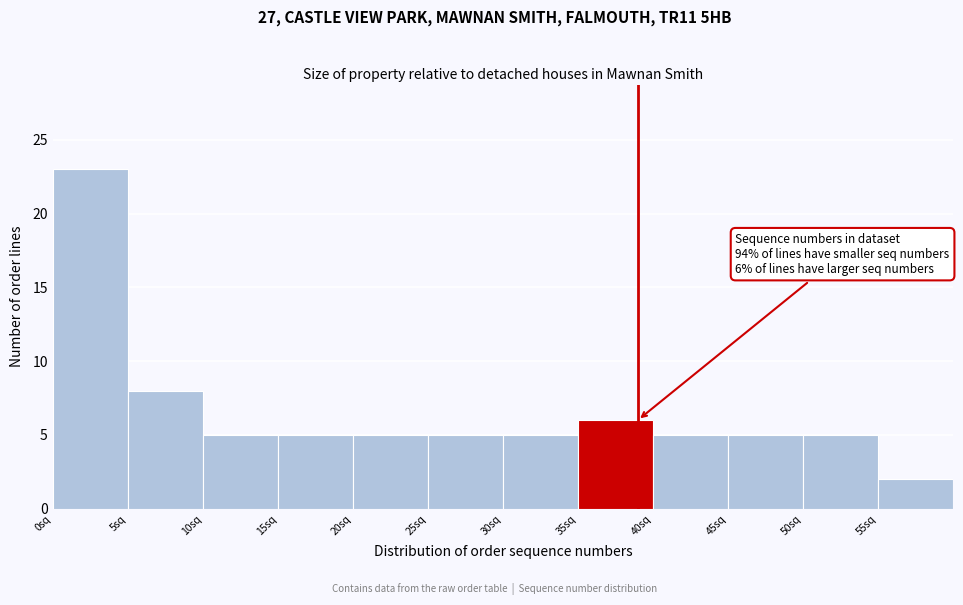

Which range on the x-axis has the tallest bar?

0 to 5